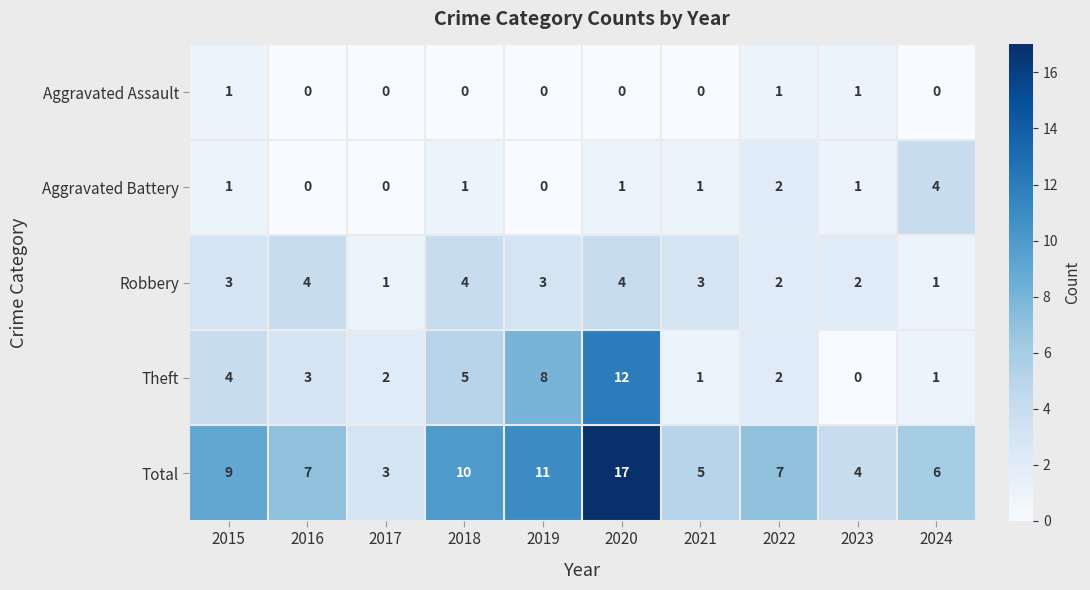

Which series has the largest total across all categories?

Total